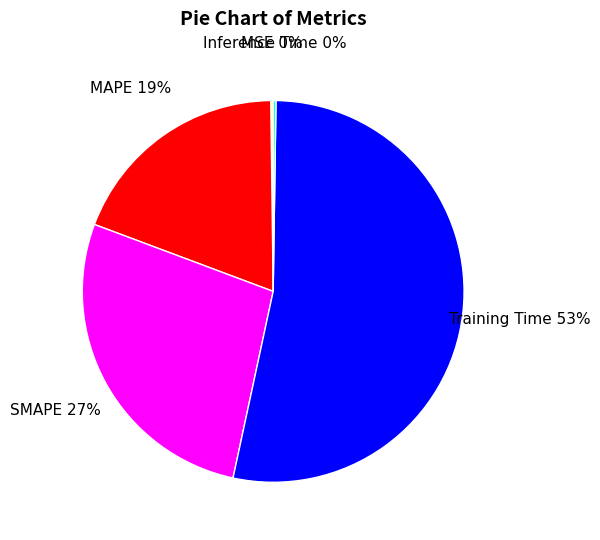

Is there a majority slice in this chart?

Yes